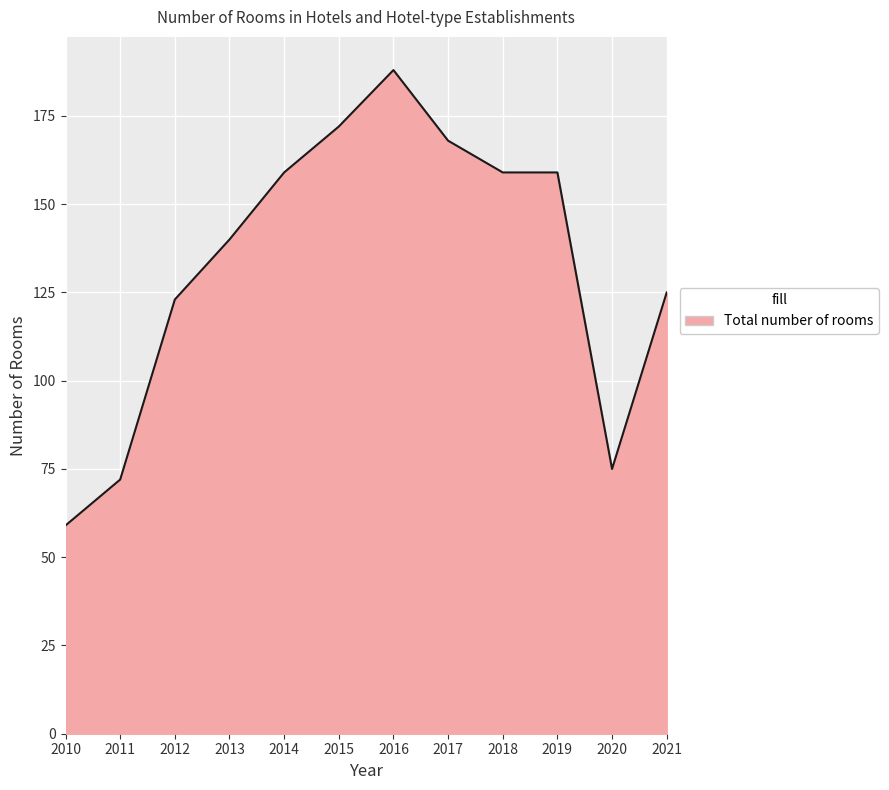

Does the chart have visible grid lines?

Yes